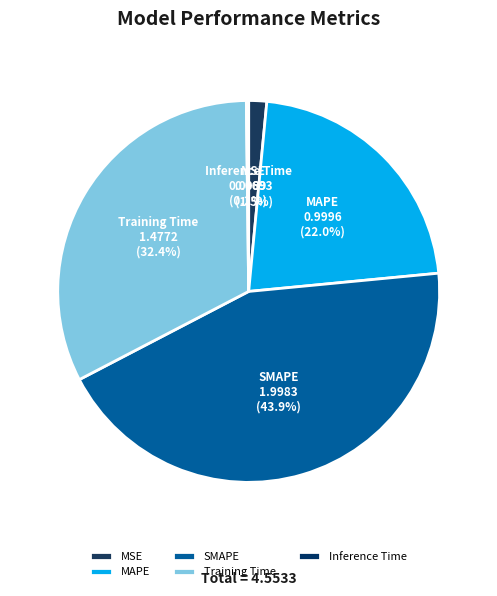

Is the sum of SMAPE and Training Time greater than half?

Yes